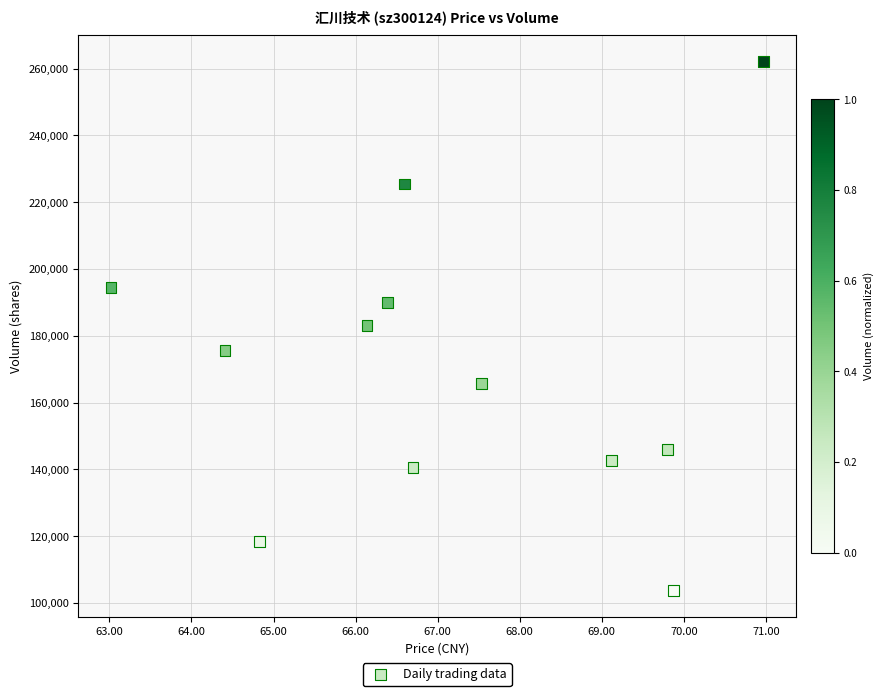

What is the range of Y values (max minus min)?

158204